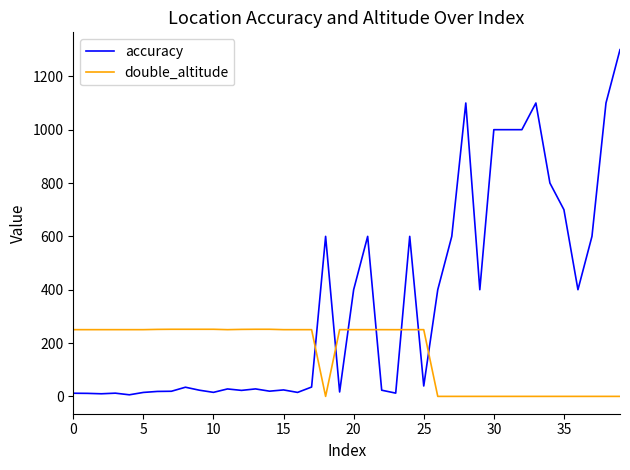

How many times do double_altitude and accuracy cross each other?

7